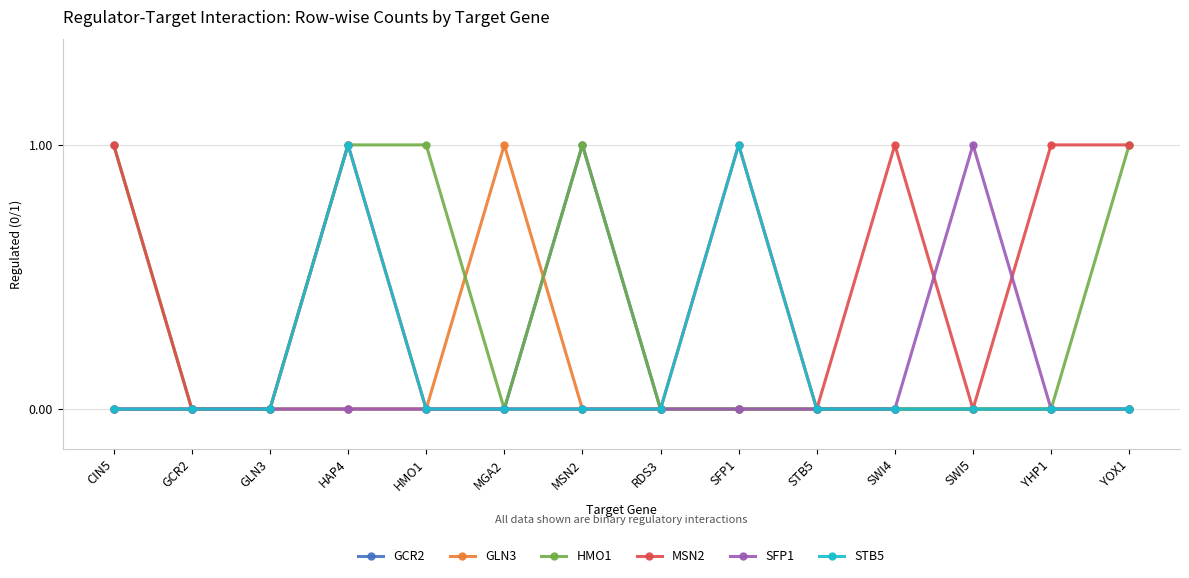

Reading left to right, what are all the values shown in this chart?

GCR2: 0	0	0	0	0	0	1	0	0	0	0	0	0	0
GLN3: 0	0	0	0	0	1	0	0	0	0	0	0	0	0
HMO1: 1	0	0	1	1	0	1	0	0	0	0	0	0	1
MSN2: 1	0	0	1	0	0	0	0	1	0	1	0	1	1
SFP1: 0	0	0	0	0	0	0	0	0	0	0	1	0	0
STB5: 0	0	0	1	0	0	0	0	1	0	0	0	0	0